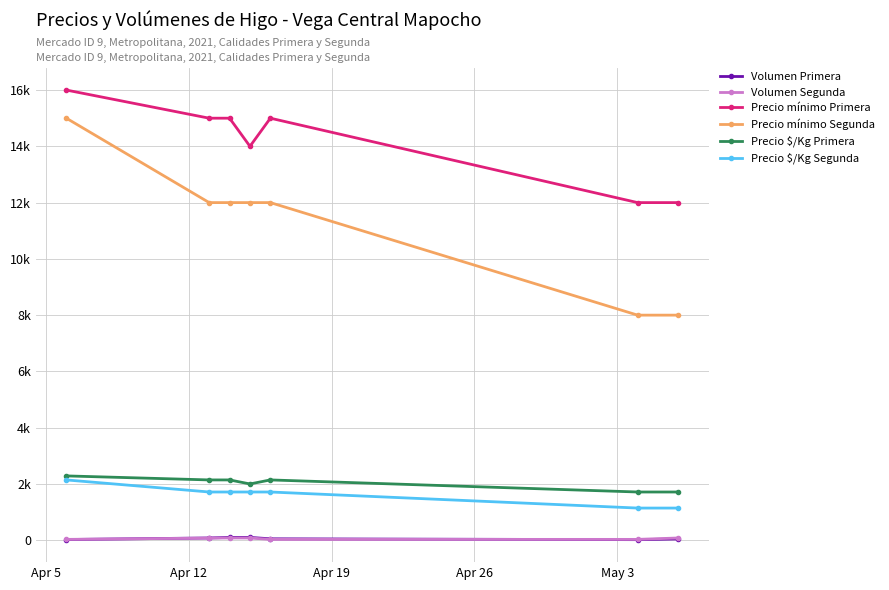

What is the average value of the Precio $/Kg Primera series?

2020